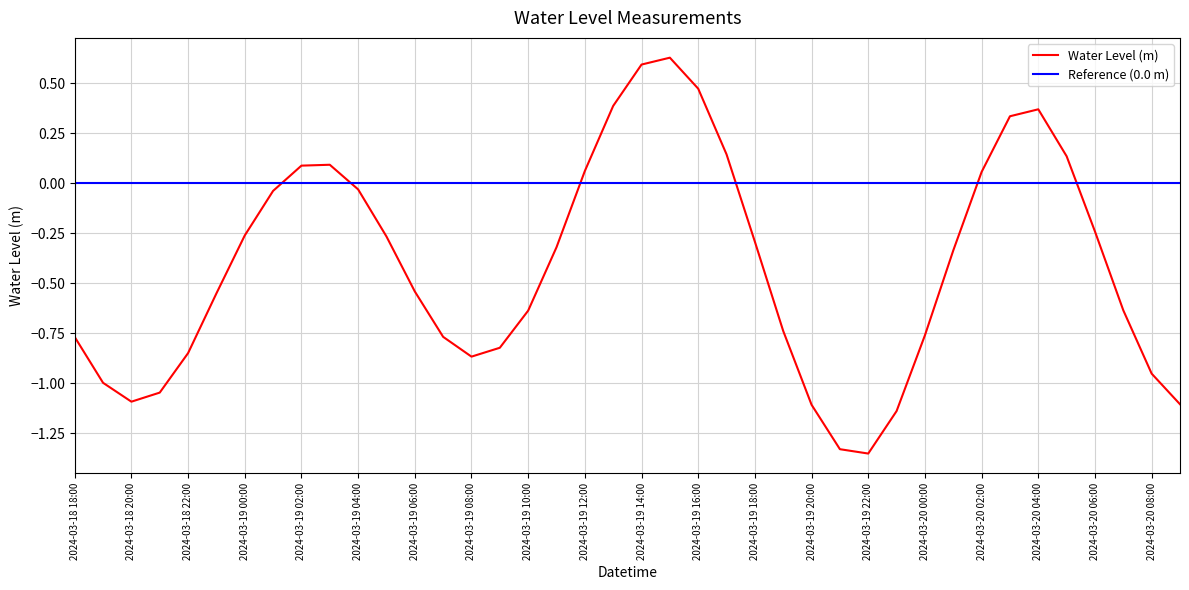

Reading left to right, extract all data points from this chart.

-0.8	-1.0	-1.1	-1.0	-0.8	-0.6	-0.3	-0.0	0.1	0.1	-0.0	-0.3	-0.5	-0.8	-0.9	-0.8	-0.6	-0.3	0.1	0.4	0.6	0.6	0.5	0.1	-0.3	-0.7	-1.1	-1.3	-1.4	-1.1	-0.8	-0.3	0.1	0.3	0.4	0.1	-0.2	-0.6	-1.0	-1.1